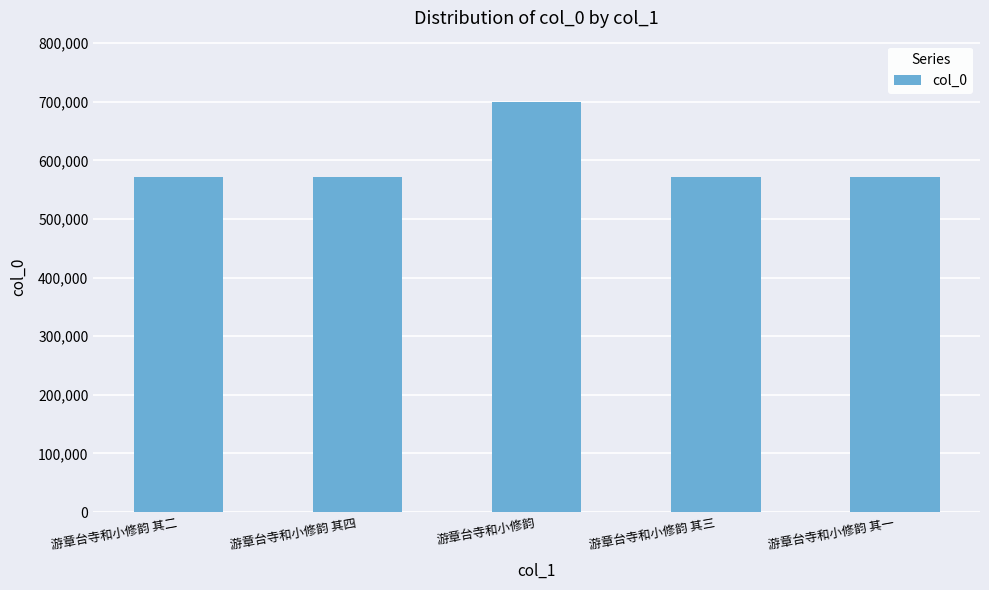

Approximately how many times larger is the value at 游章台寺和小修韵 其四 compared to 游章台寺和小修韵?

0.8